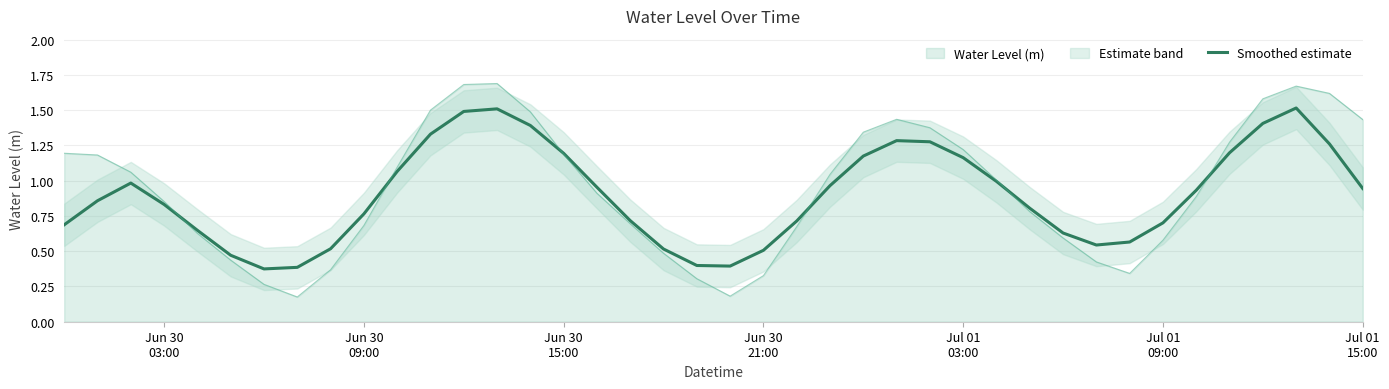

Reading left to right, extract all data points from this chart.

0.7	0.9	1.0	0.8	0.6	0.5	0.4	0.4	0.5	0.8	1.1	1.3	1.5	1.5	1.4	1.2	1.0	0.7	0.5	0.4	0.4	0.5	0.7	1.0	1.2	1.3	1.3	1.2	1.0	0.8	0.6	0.5	0.6	0.7	0.9	1.2	1.4	1.5	1.3	0.9